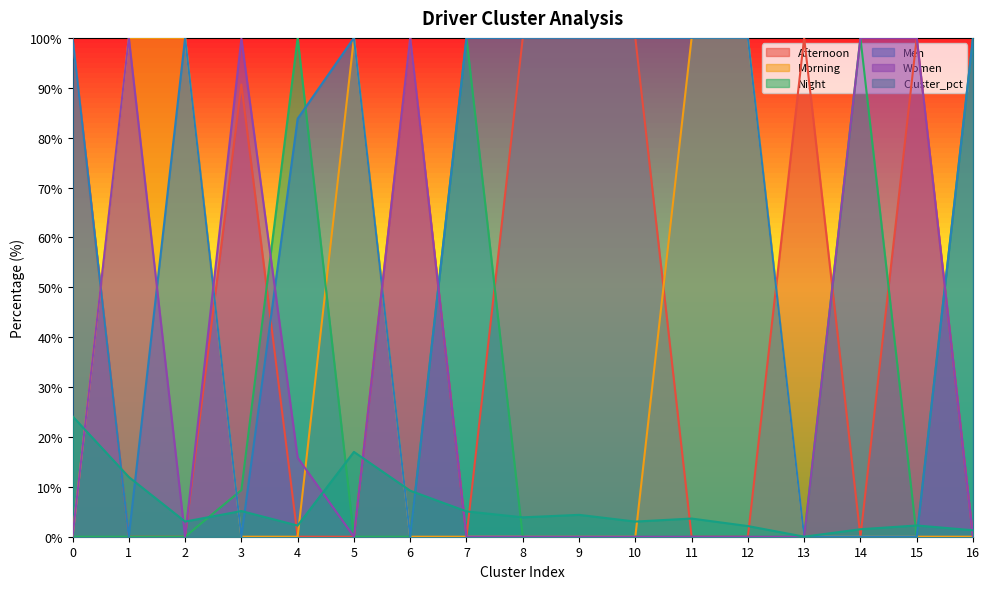

After their last crossing, which series has the higher values: Men or Night?

Men